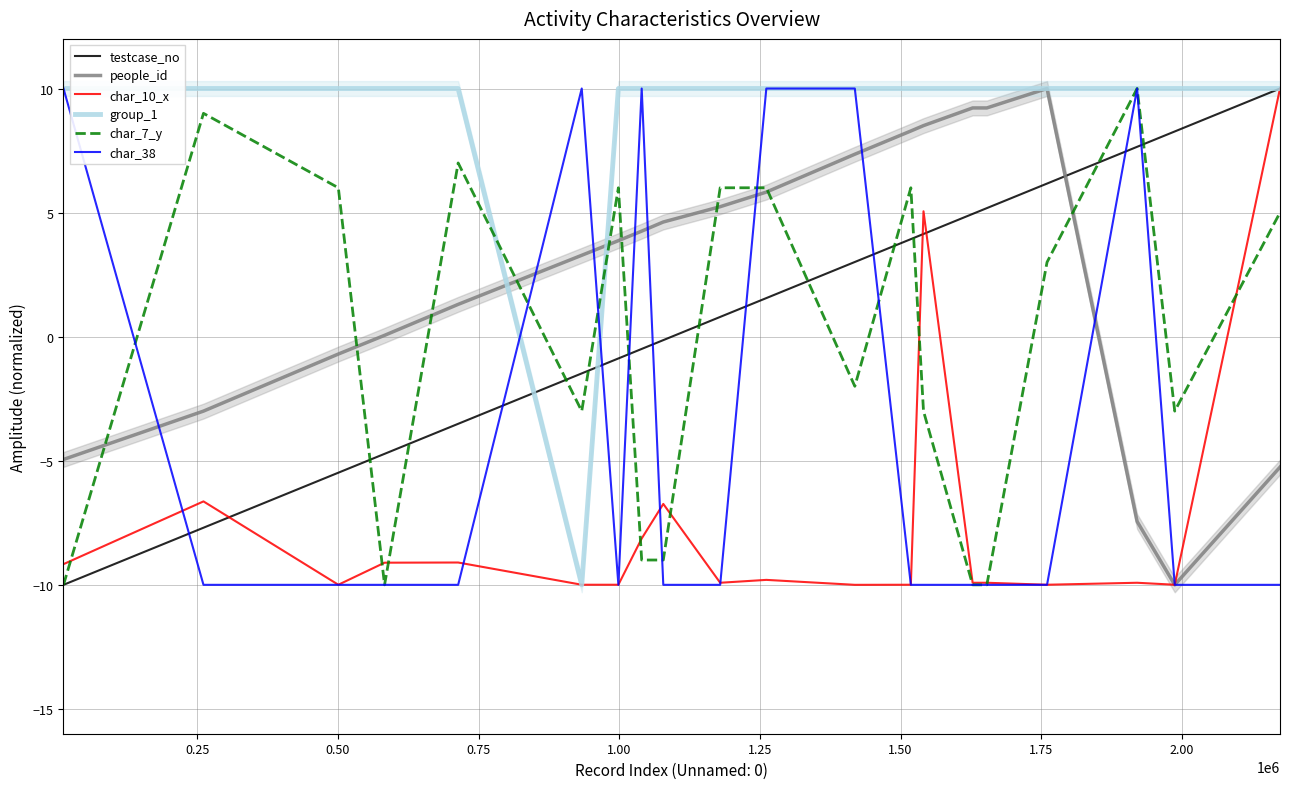

At which category does char_10_x reach its first local valley?

0.50